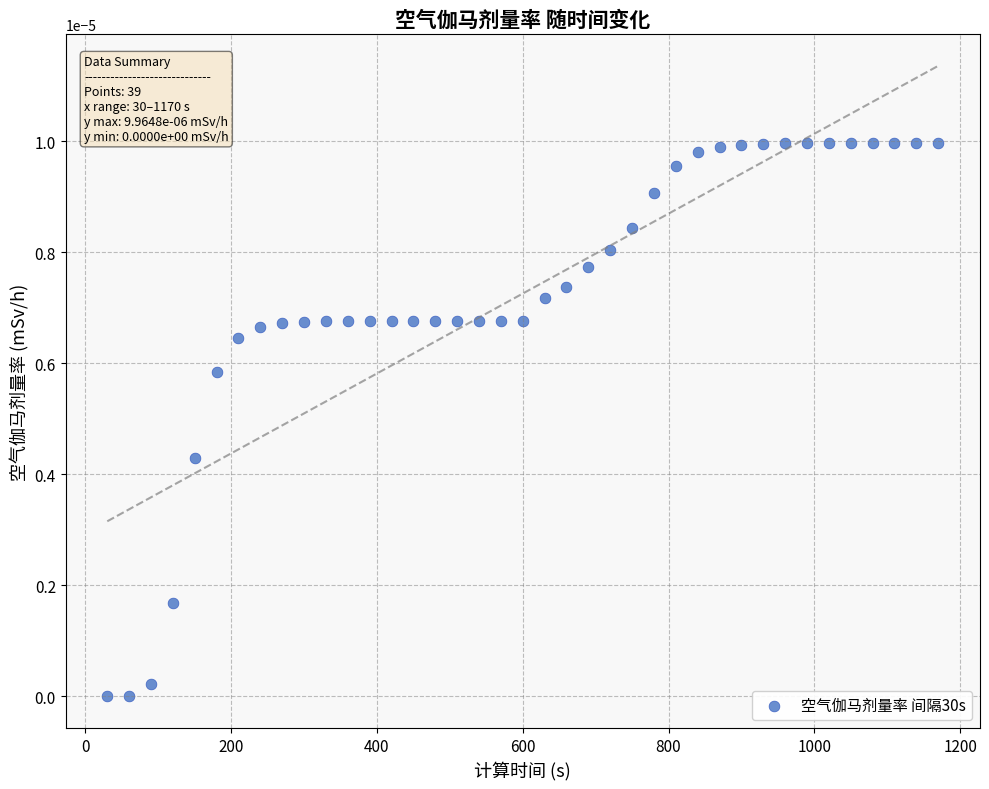

What is the range of X values (max minus min)?

1140.0